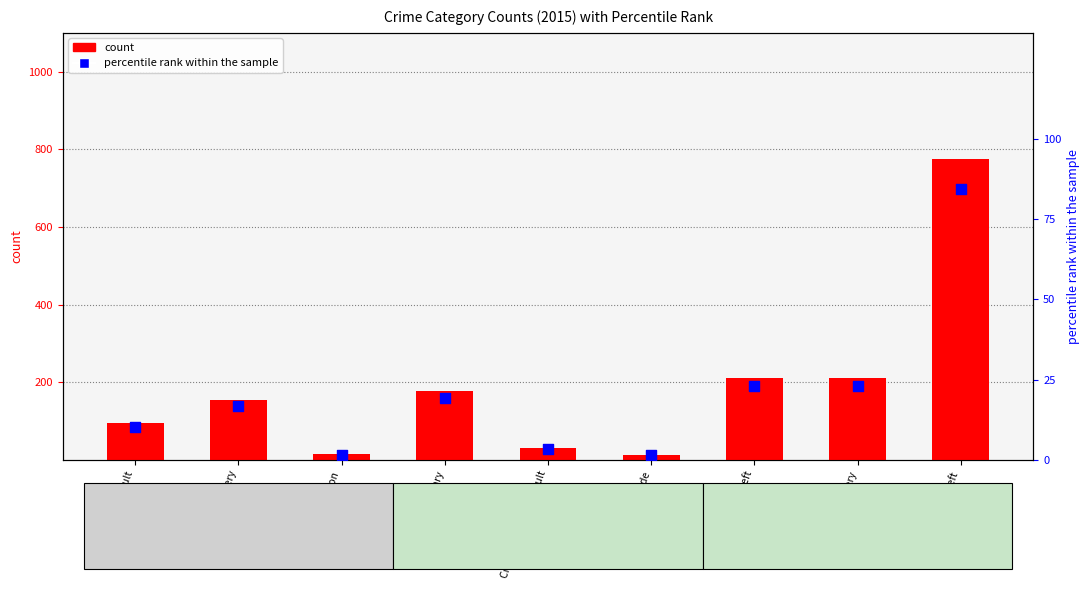

At which category is the sum across all series the highest?

Theft